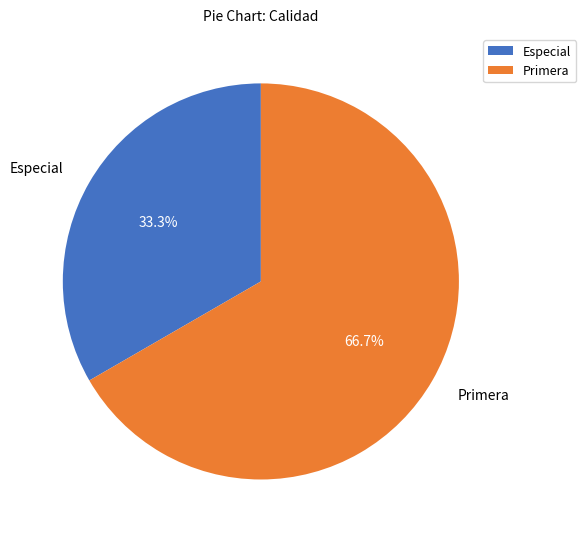

Is the sum of Primera and Especial greater than half?

Yes